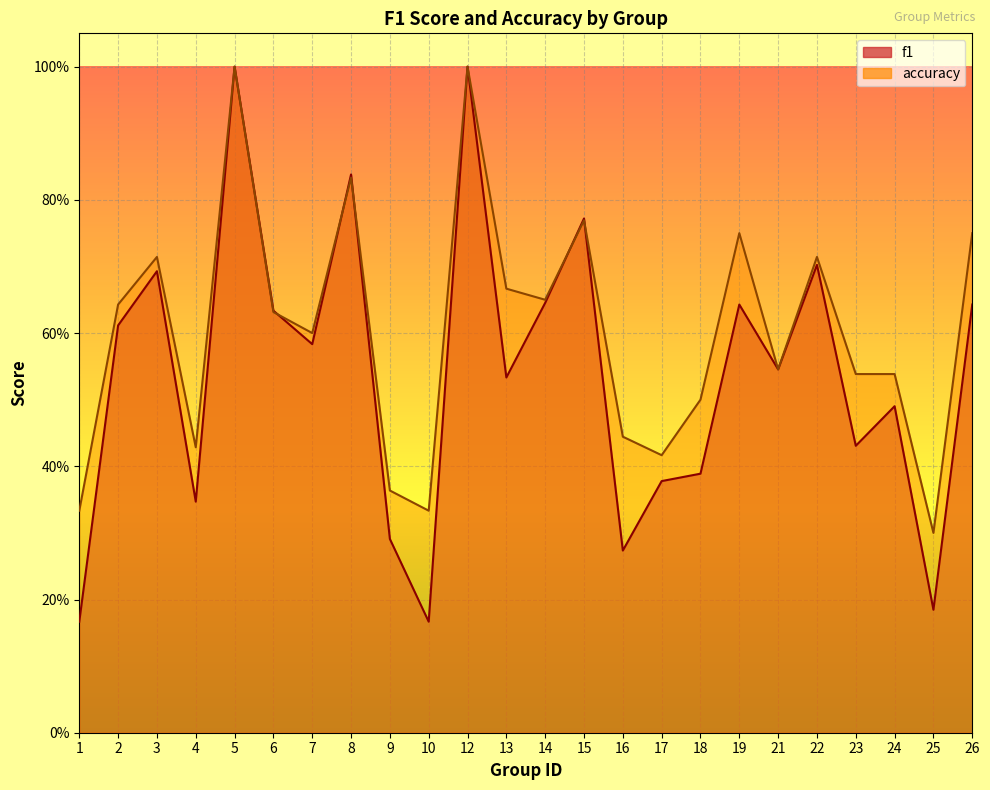

At which category does accuracy reach its first local valley?

4